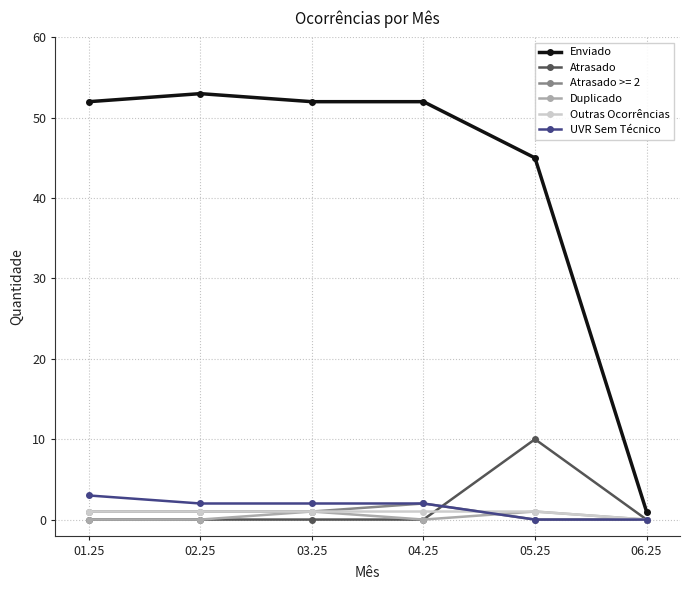

Which series has the largest range (max minus min)?

Enviado